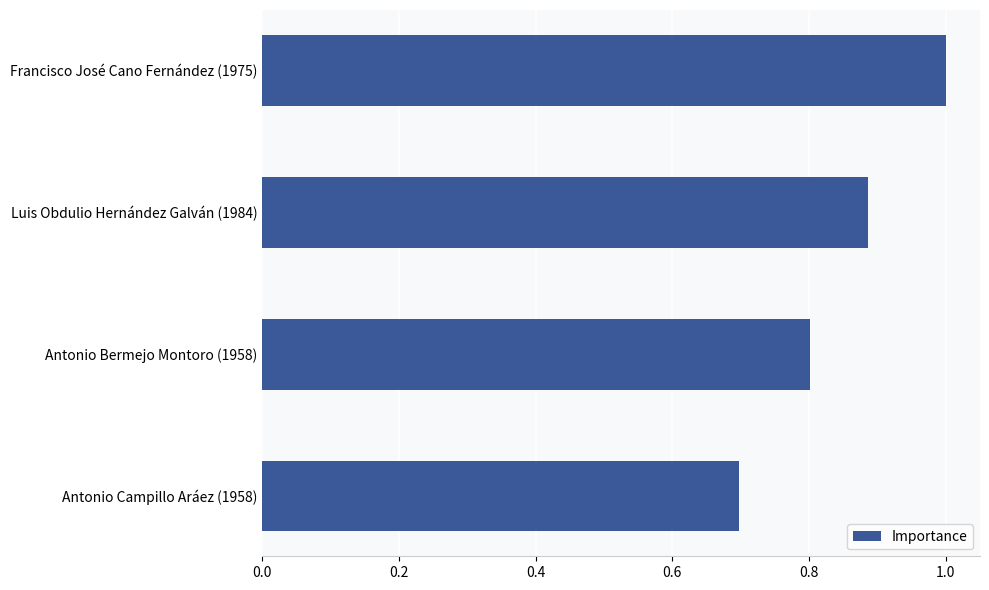

What is the average value?

0.8